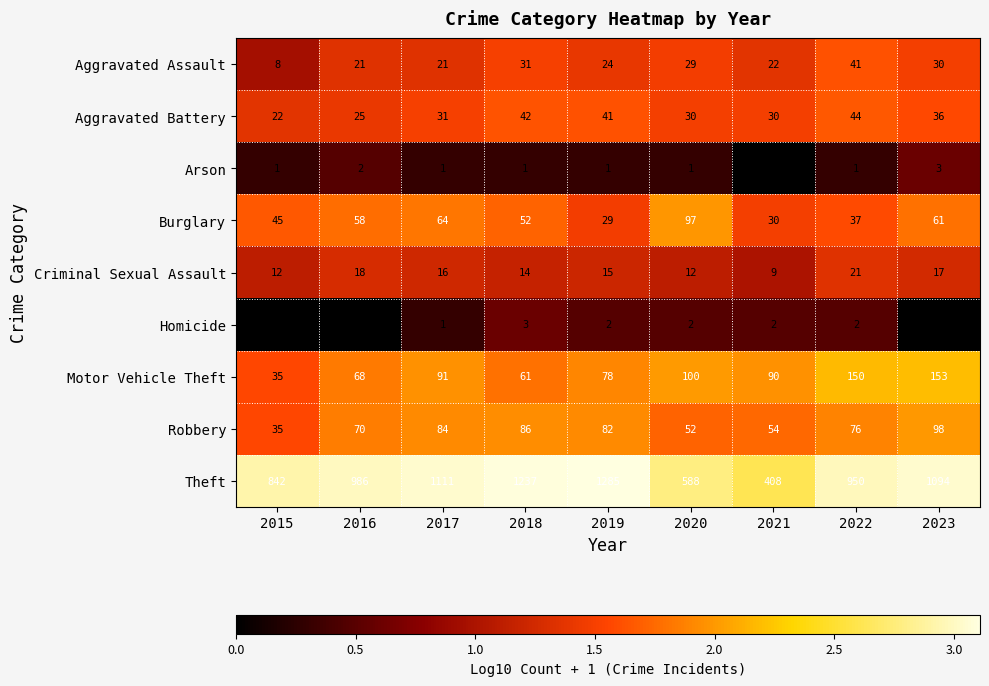

Which category has the lowest value in the Aggravated Assault series?

2015